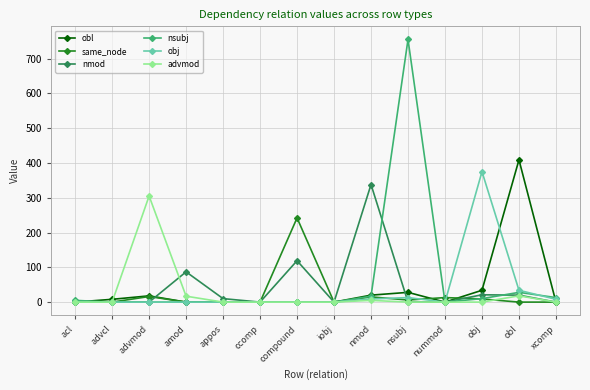

What is the difference between the maximum and minimum values in the nmod series?

338